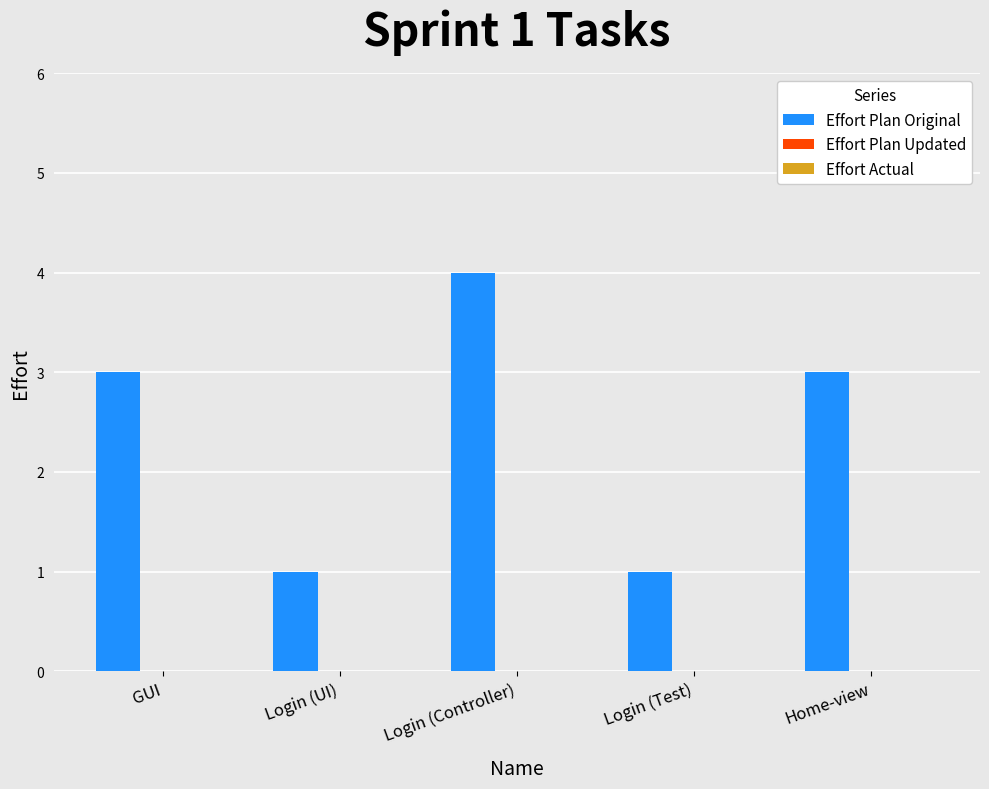

Reading left to right, extract all data points from this chart.

GUI=3	Login (UI)=1	Login (Controller)=4	Login (Test)=1	Home-view=3